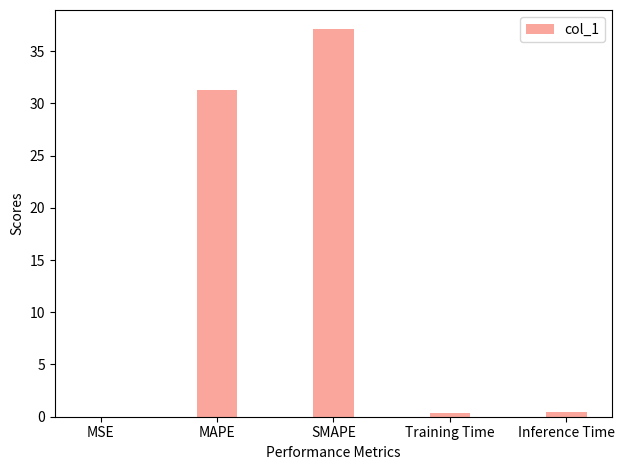

Between SMAPE and MAPE, which is larger?

SMAPE